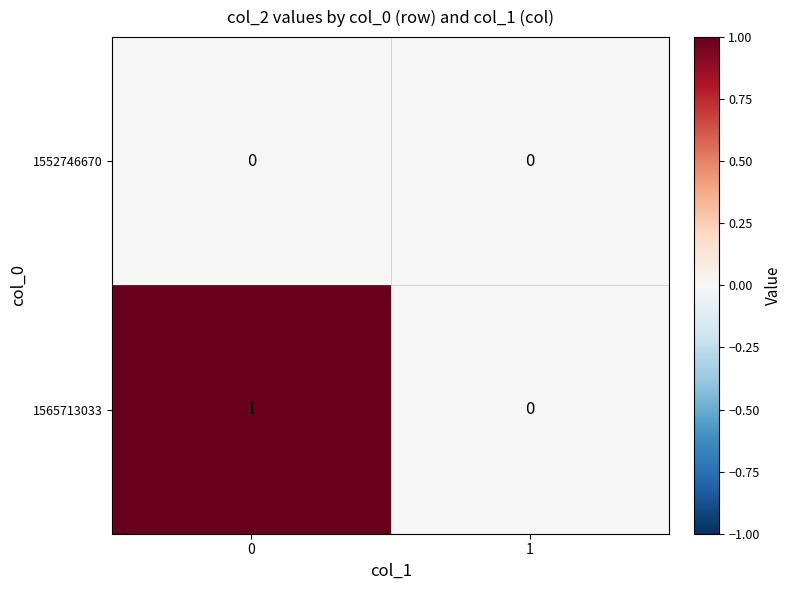

What is the total value across all series at 0?

1